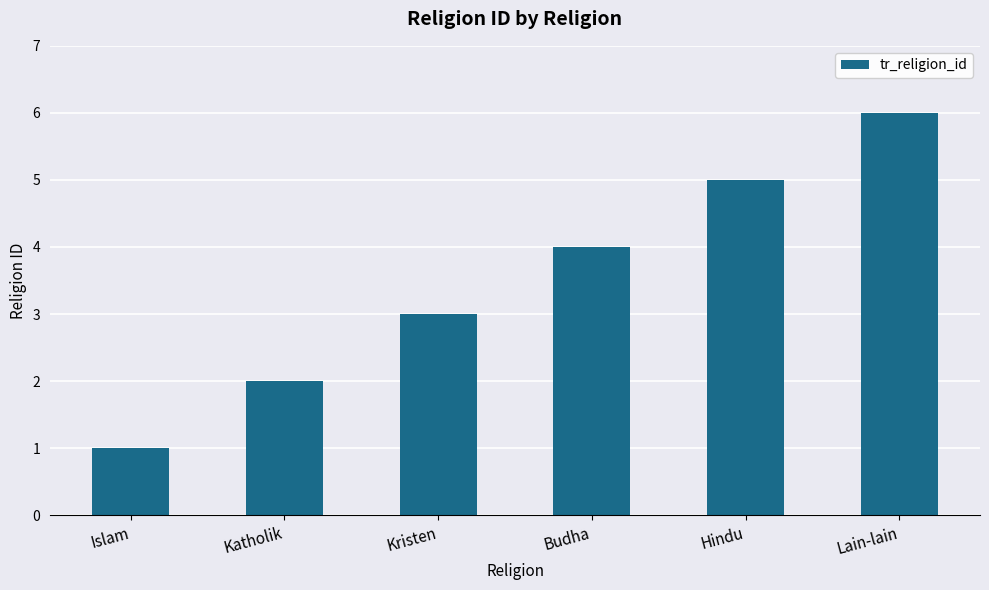

What is the change in value from Katholik to Budha?

+2